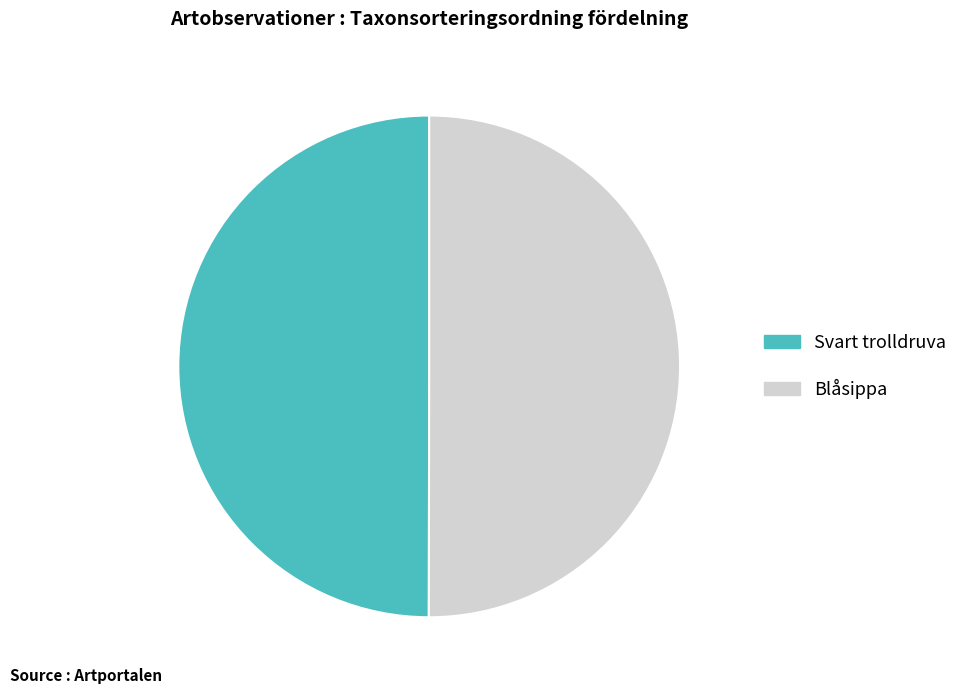

Is the sum of Svart trolldruva and Blåsippa greater than half?

Yes